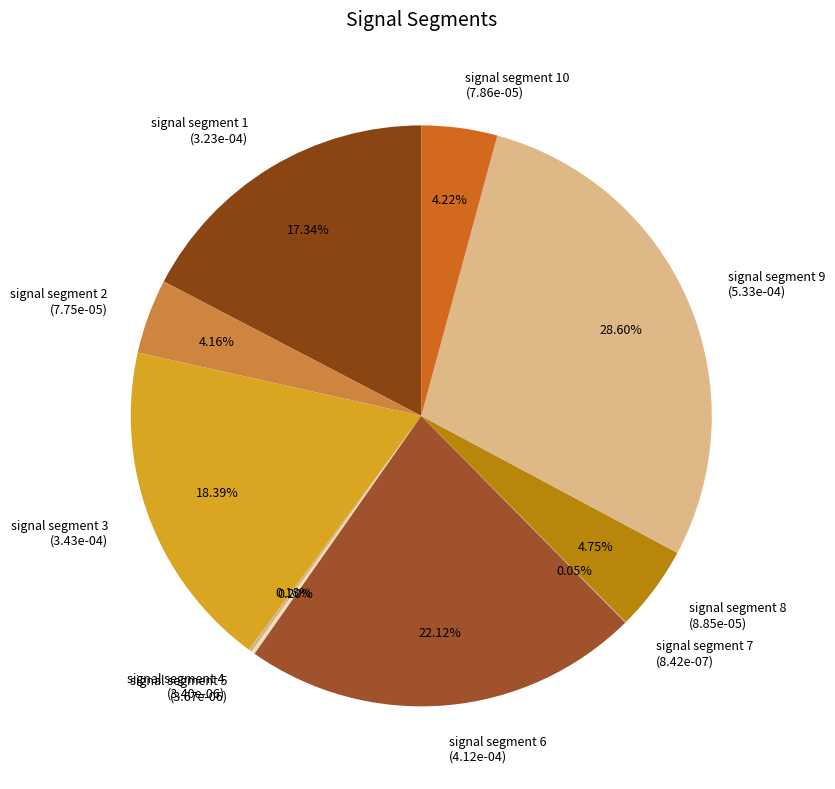

Does any single category account for the majority?

No